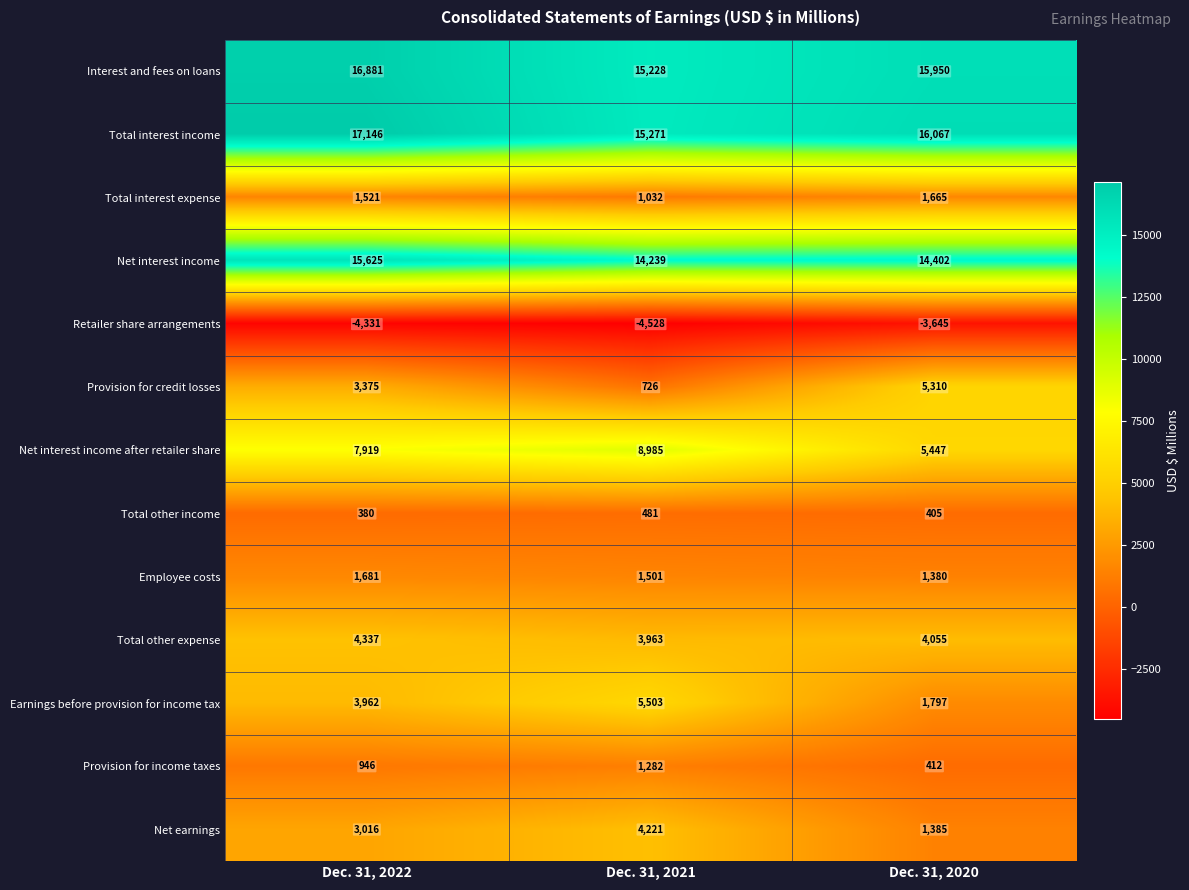

What is the difference between the maximum and second lowest values in the Provision for income taxes series?

336